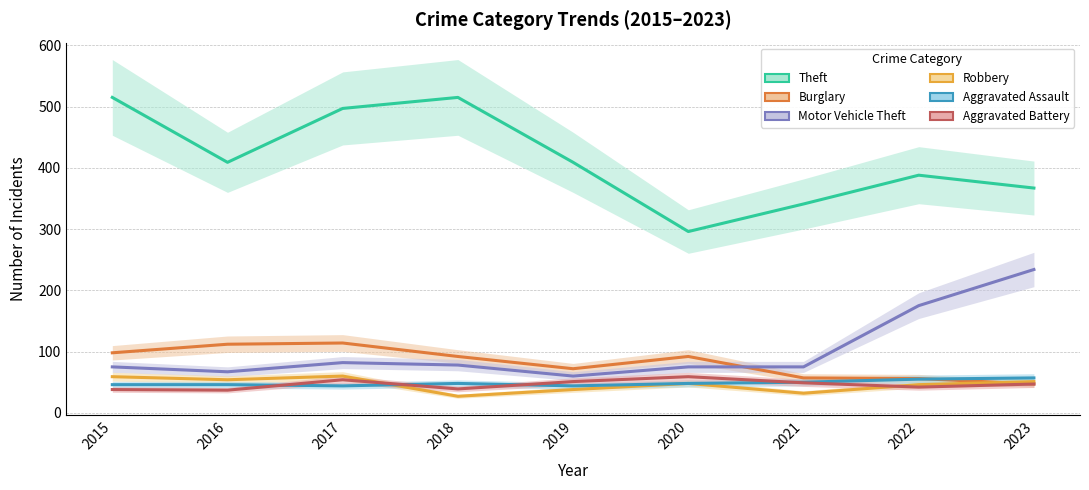

Which series has the largest total across all categories?

Theft